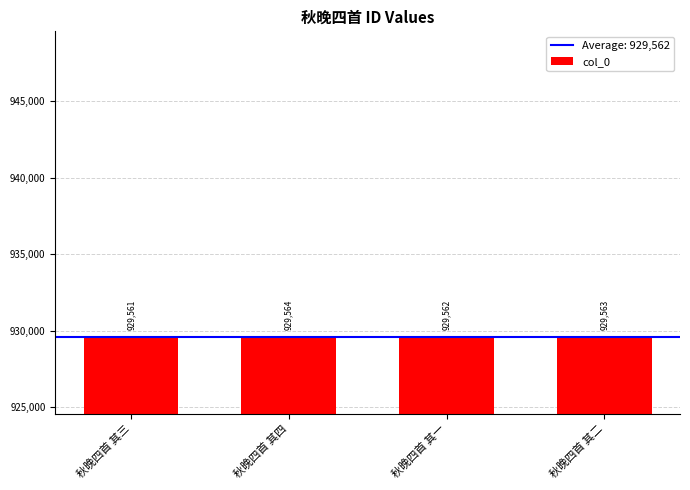

Where is the data nearest to the value 929562?

秋晚四首 其一